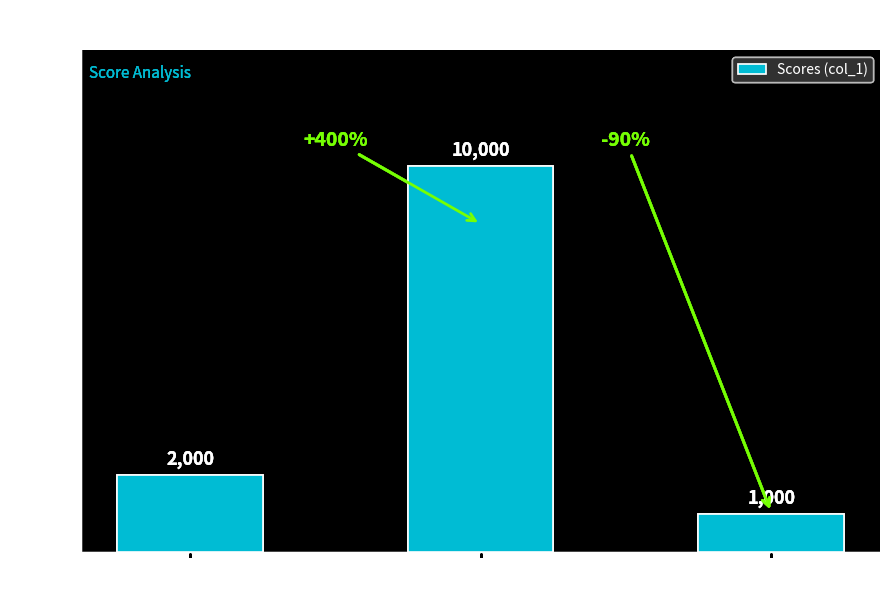

What position from the right is StudentDuplicated?

2